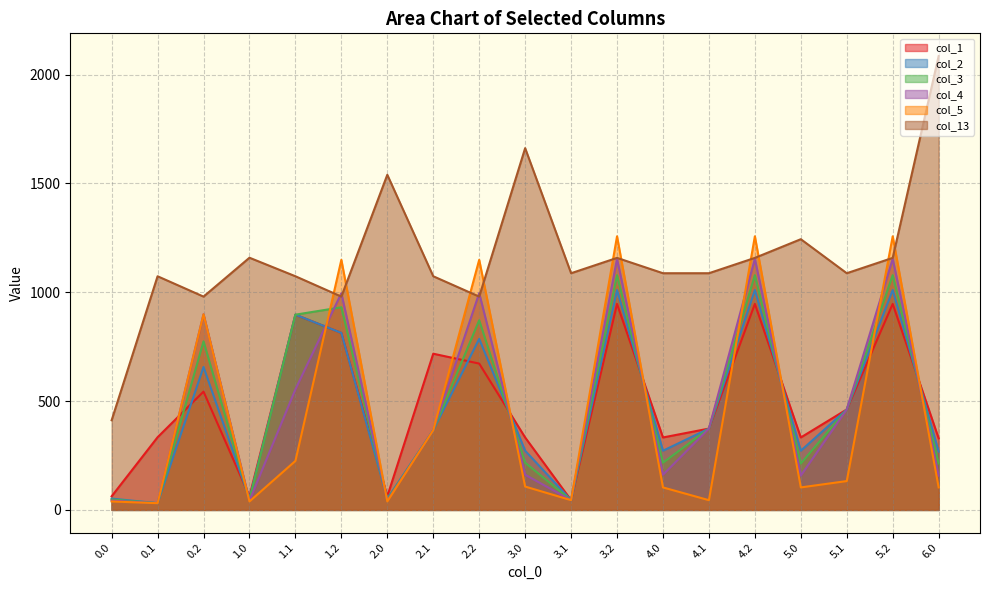

What is the approximate value of col_2 at 3.0?

272.0